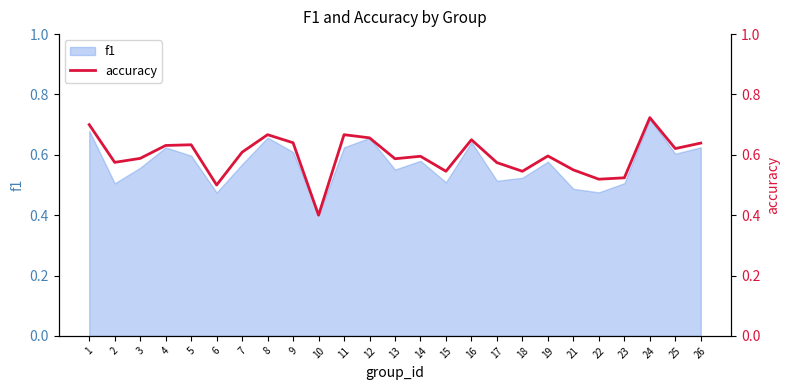

At which label is f1 closest to 0?

10